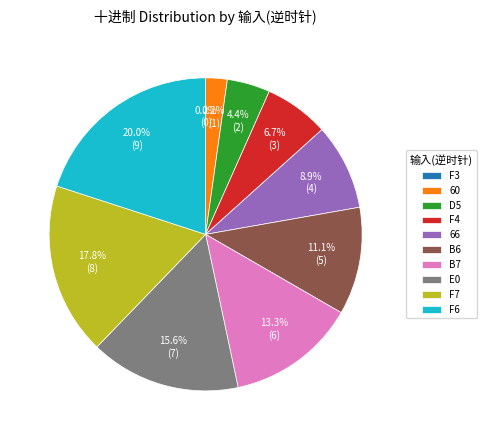

What percentage is the 60 slice, to the nearest percent?

2%